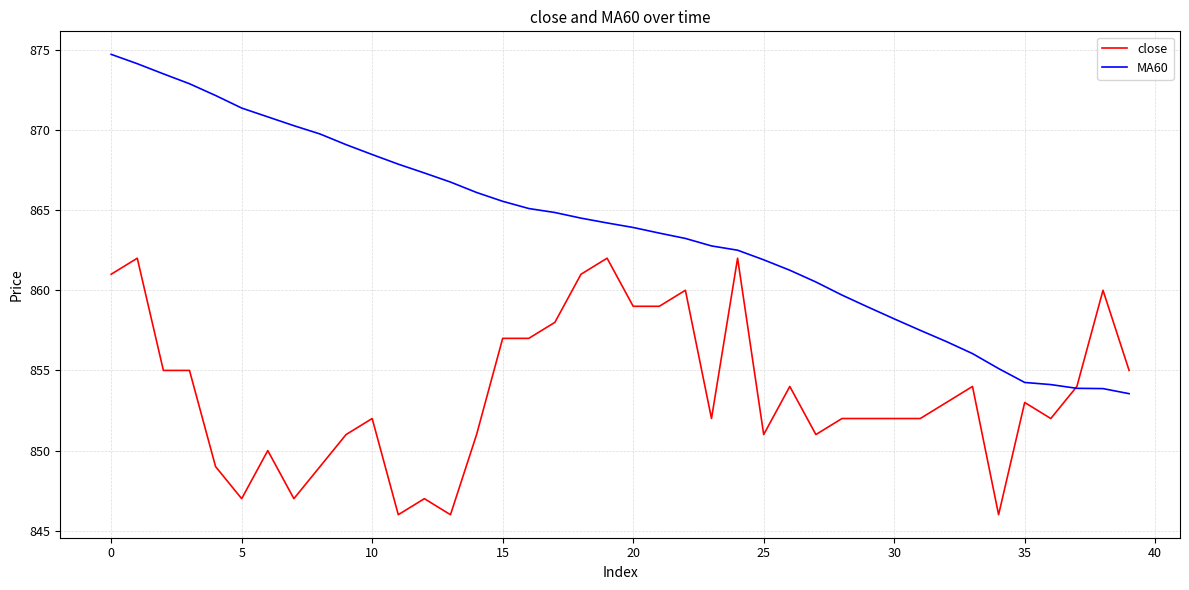

Rank the series by their average value, from highest to lowest.

MA60, close